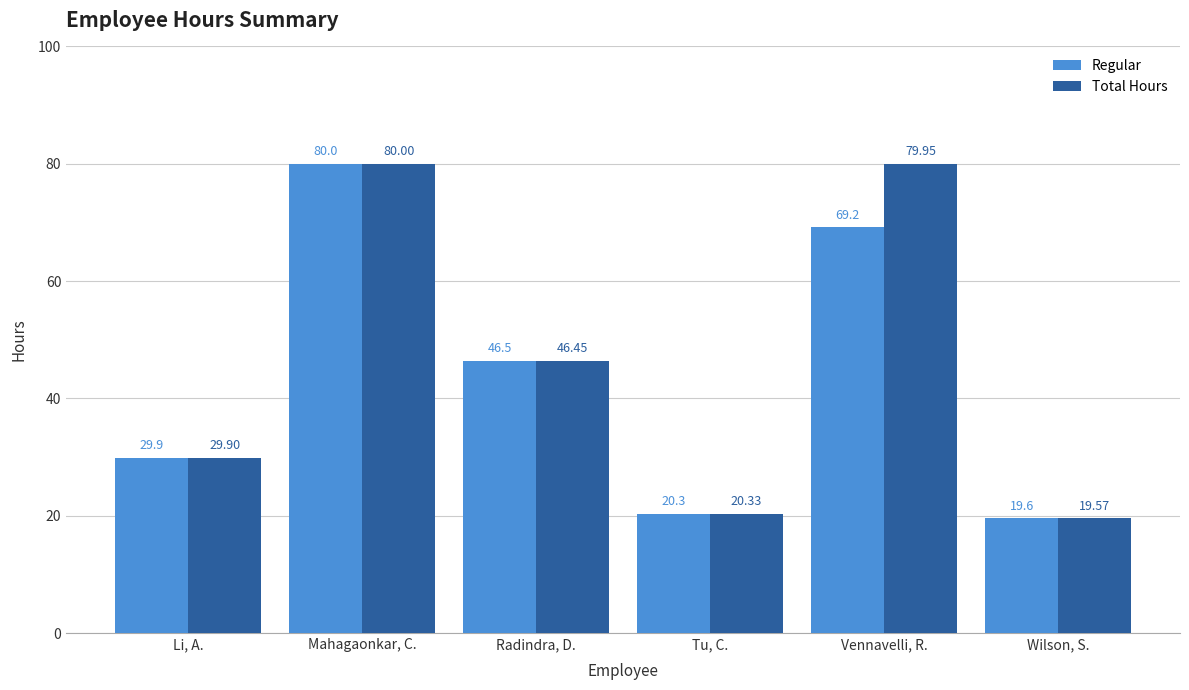

What is the smallest value displayed?

19.6